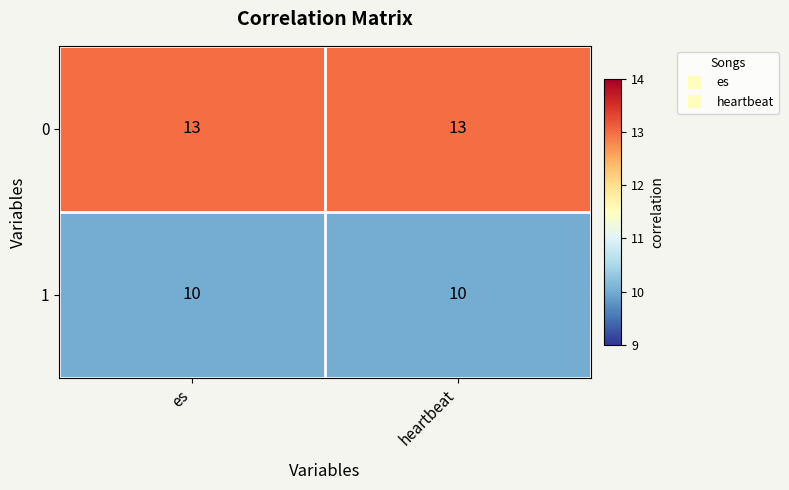

Rank the series by their maximum value, from lowest to highest.

1, 0